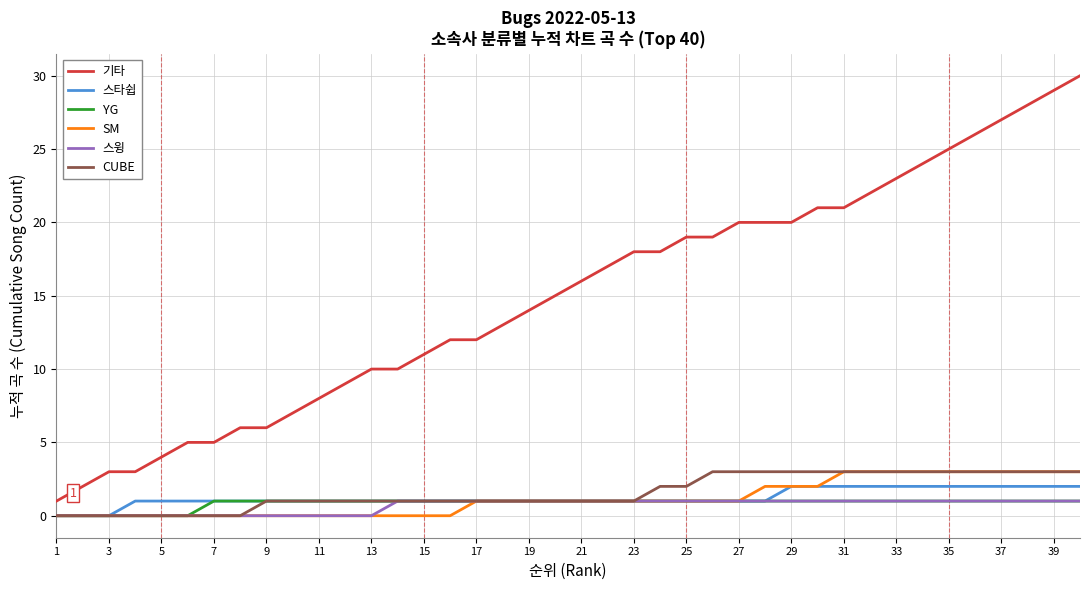

Which series has the largest range (max minus min)?

기타